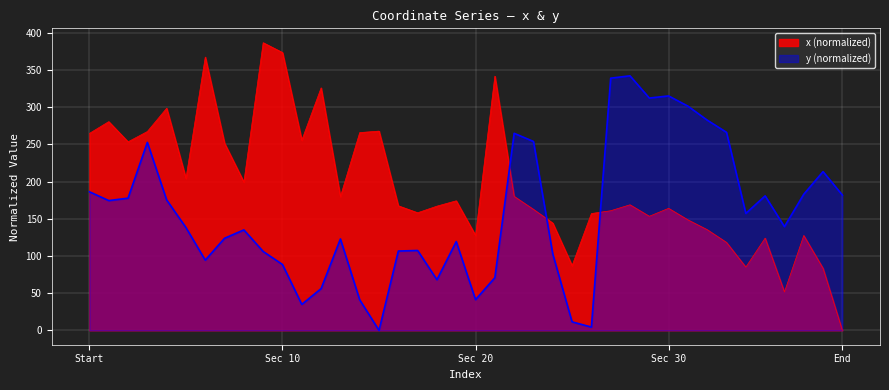

Is it true that x equals 83.3 at 38?

True